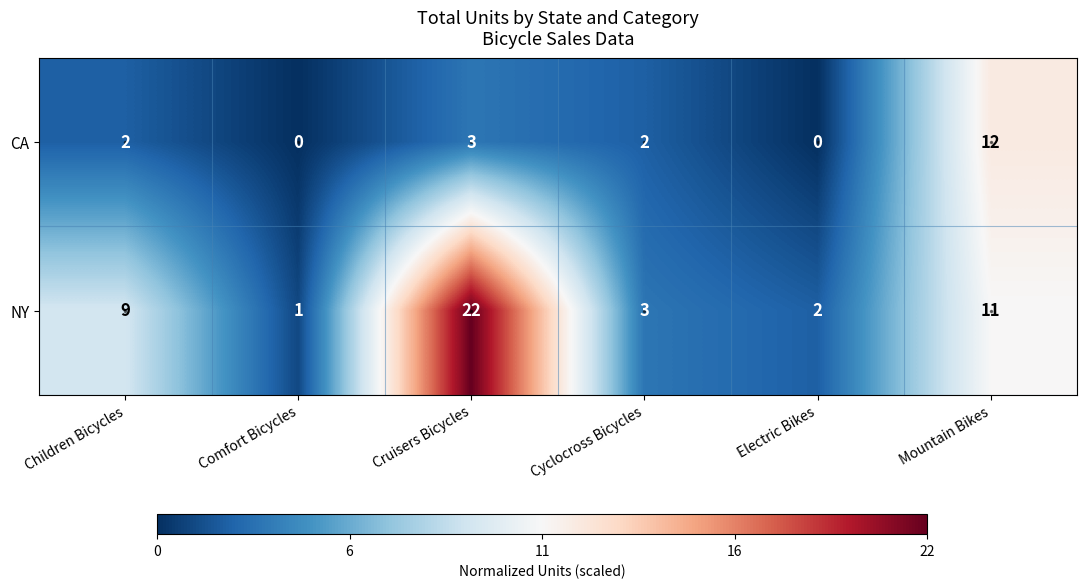

Which series has the widest spread of values?

NY